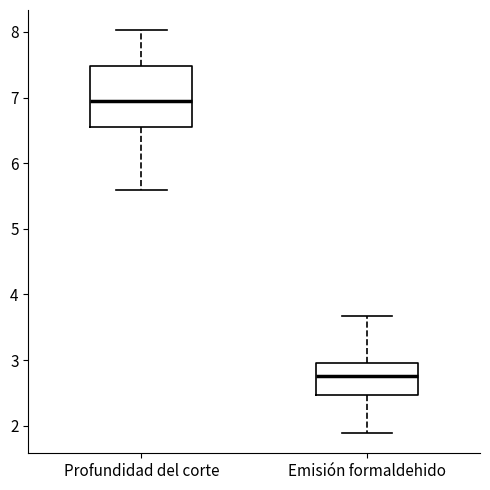

Where is the lower edge of the box for Profundidad del corte on the y-axis? The values are not printed on the chart, so give them approximately, as read against the axis.

6.6